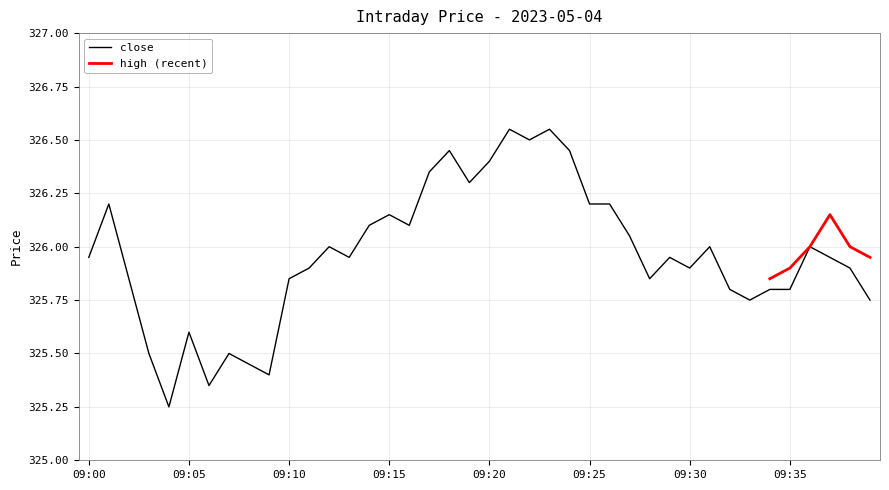

What is the smallest value displayed?

325.2